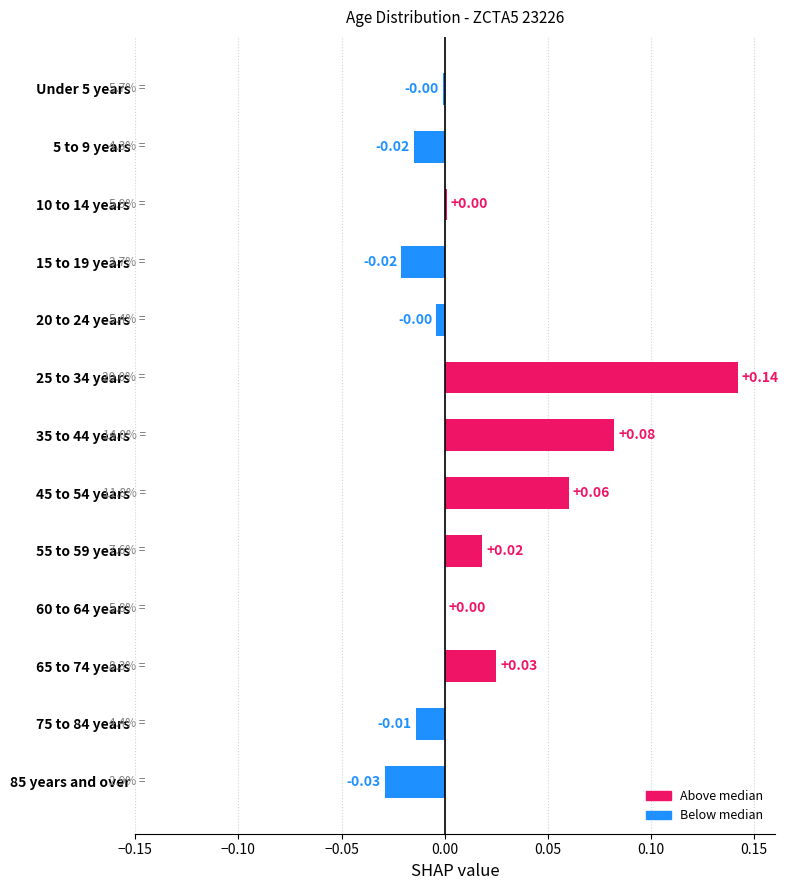

Which category has the highest value across all series?

25 to 34 years